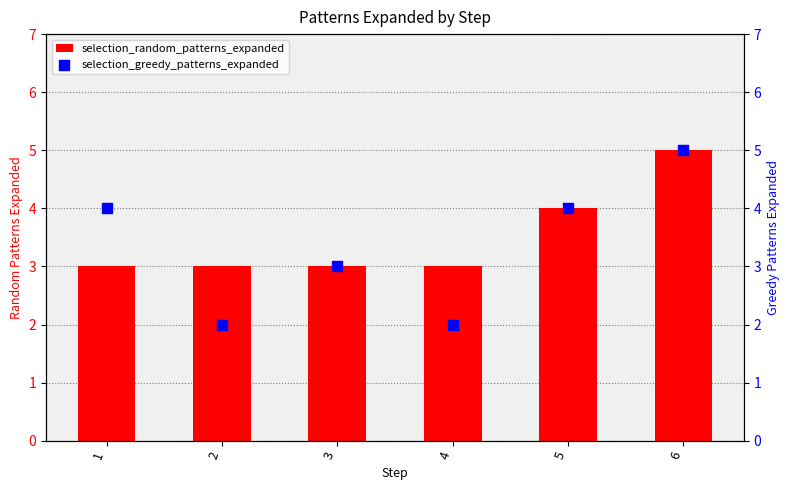

At how many categories does at least one series exceed 4?

1